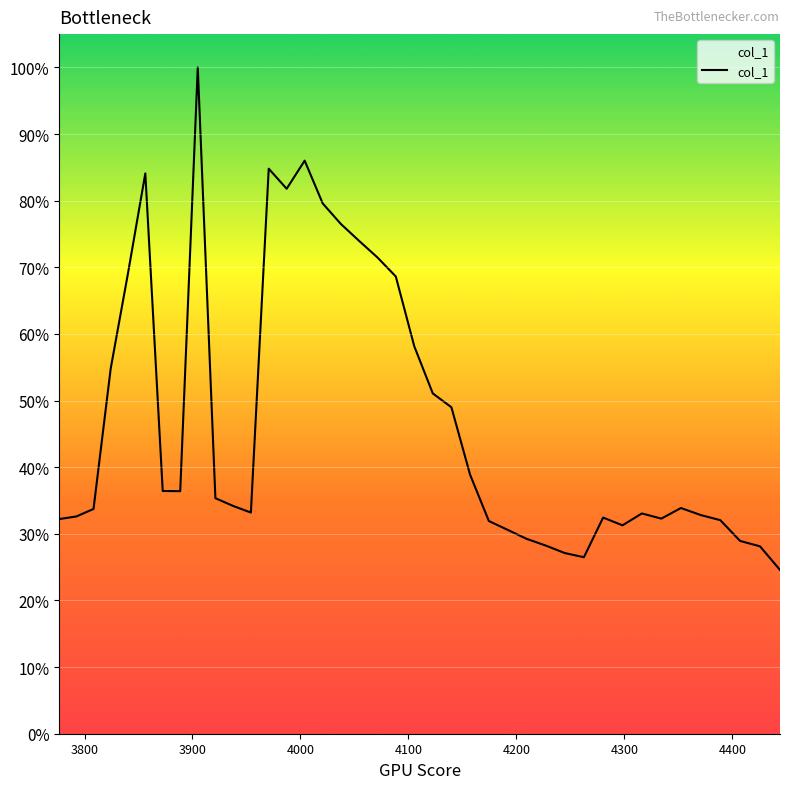

Does the chart display data point markers on the line(s)?

No